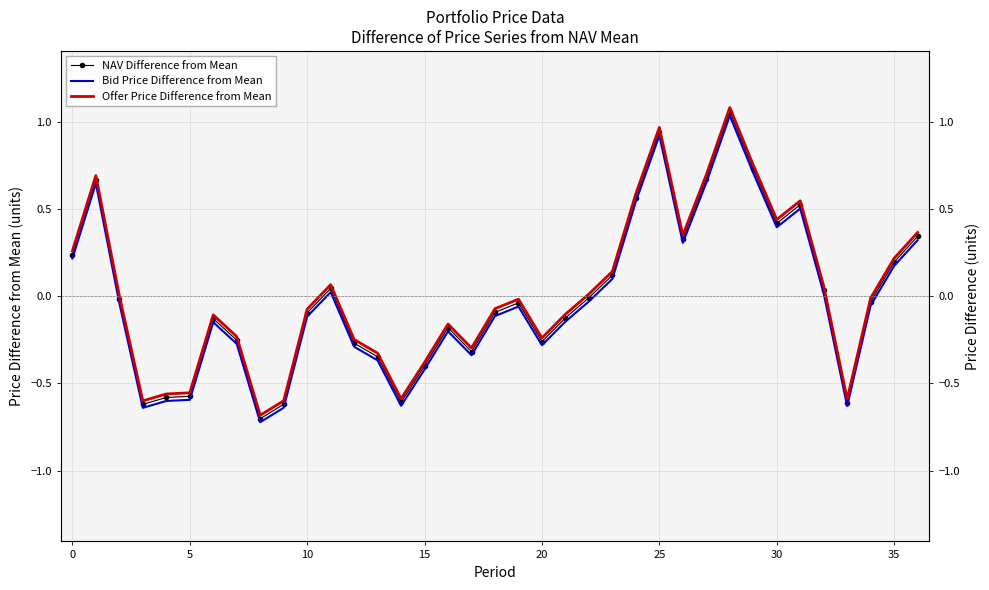

What is the highest value of the Bid Price Difference from Mean series?

1.0